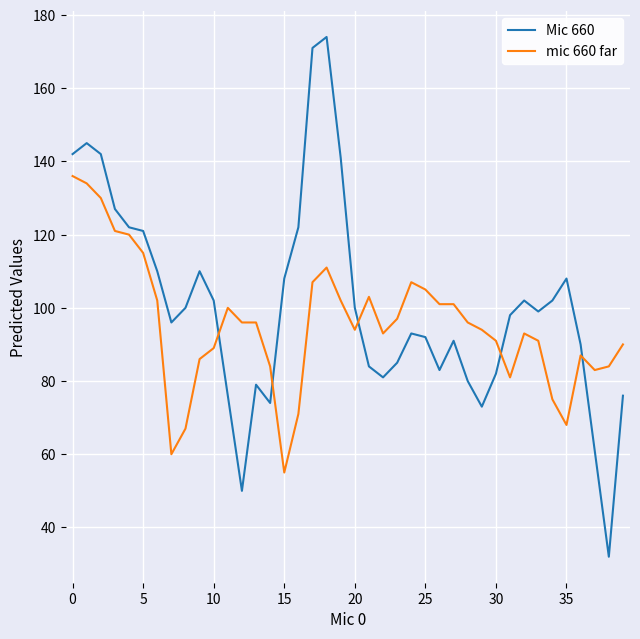

Which series has the widest spread of values?

Mic 660